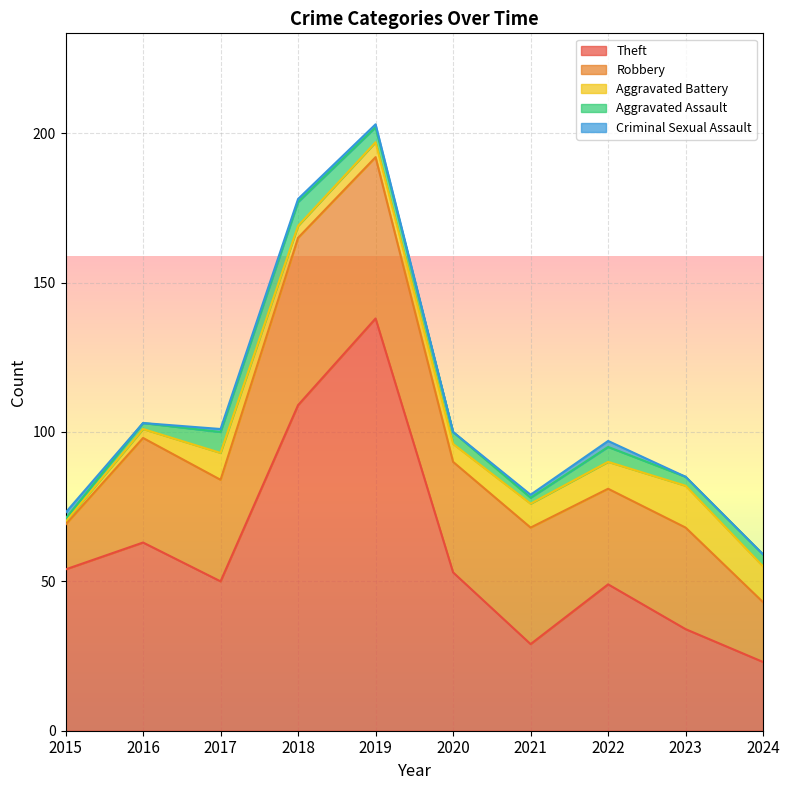

What is the greatest value displayed?

138